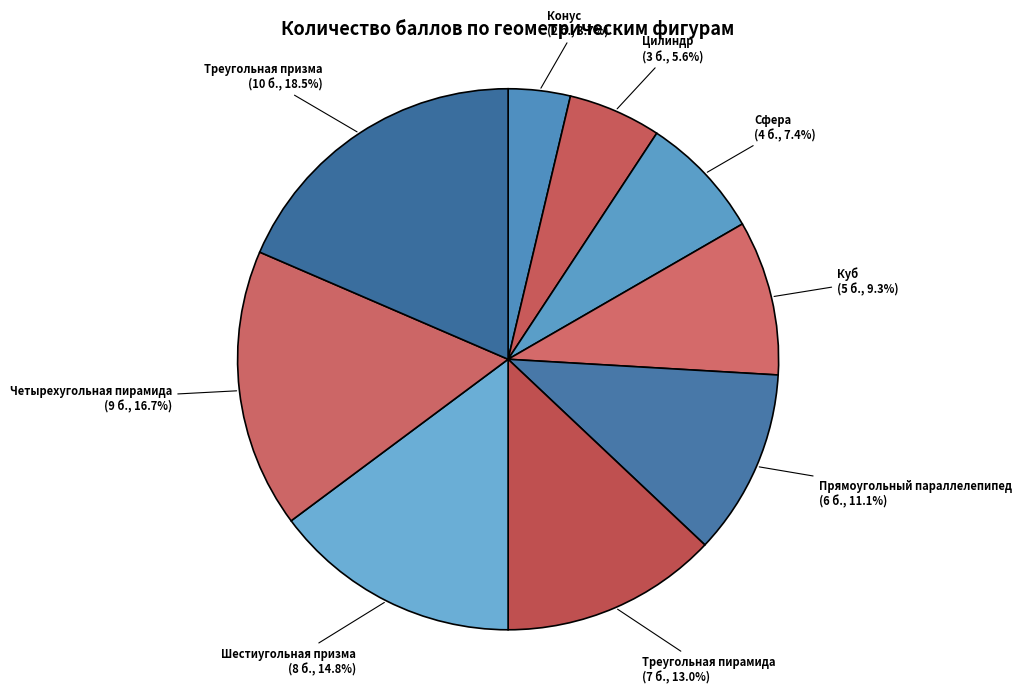

Which slice is the largest?

Треугольная призма